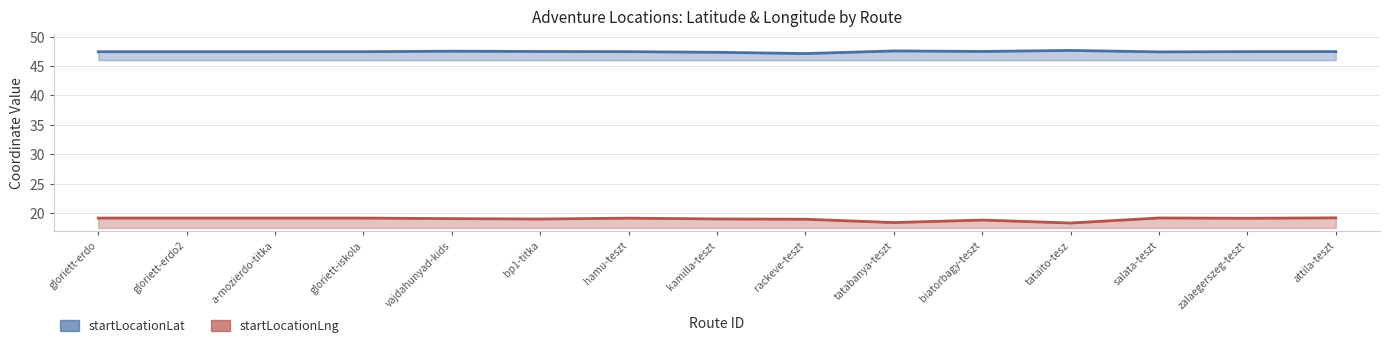

What position from the left is tataito-tesz?

12